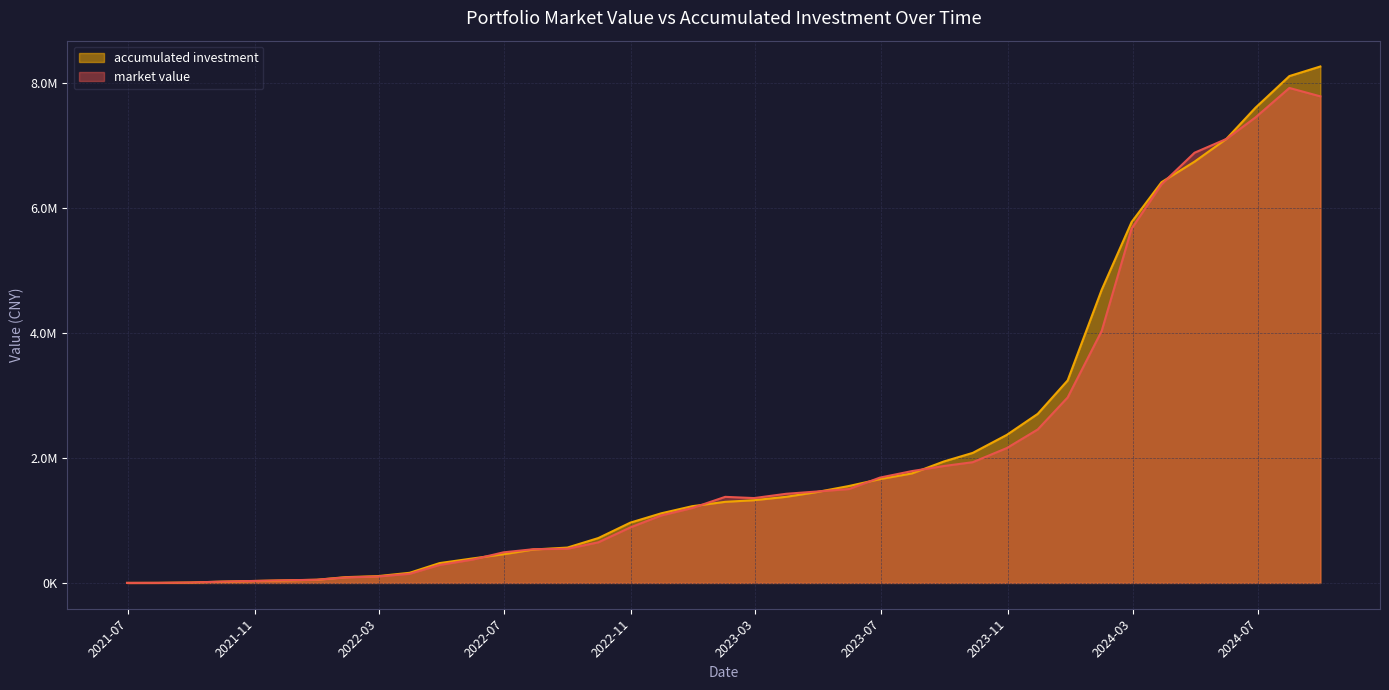

After their last crossing, which series has the higher values: accumulated_investment or market_value?

accumulated_investment